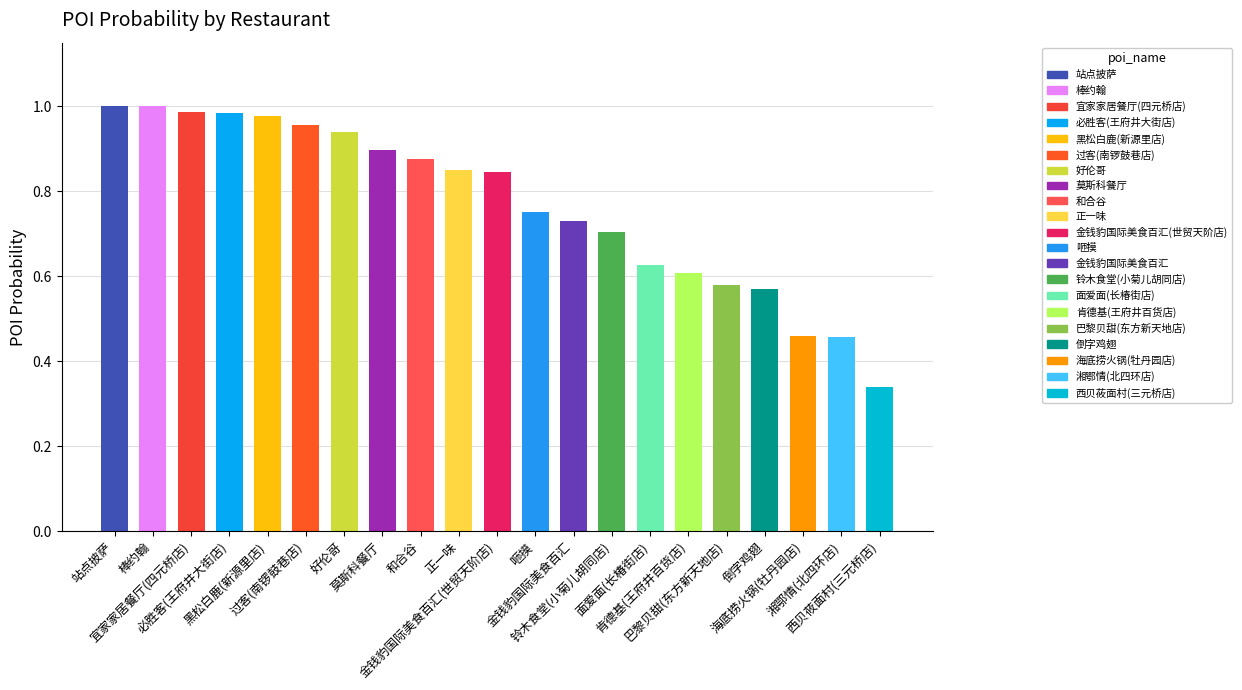

Are the bars grouped side by side (vs. stacked)?

No